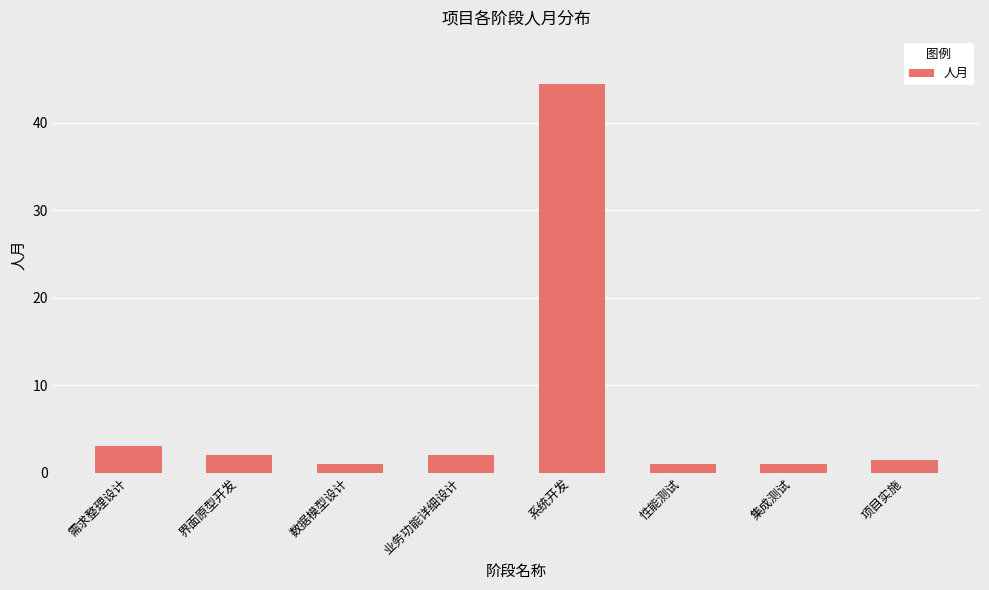

Reading right to left, transcribe all the data shown in this chart.

项目实施=1.5	集成测试=1.0	性能测试=1.0	系统开发=44.5	业务功能详细设计=2.0	数据模型设计=1.0	界面原型开发=2.0	需求整理设计=3.0